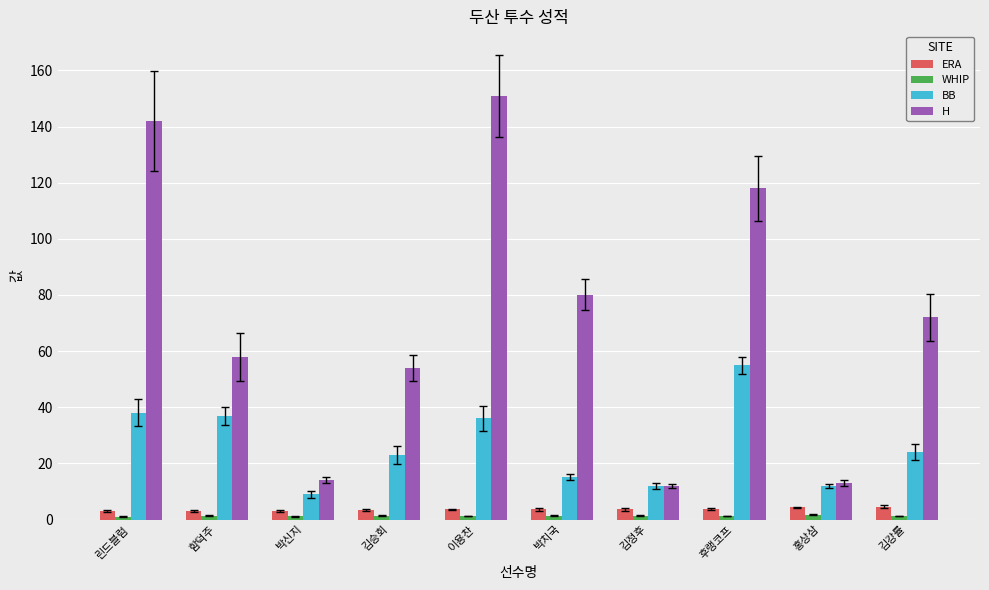

True or false: BB has a value of 37.0 at 함덕주.

True